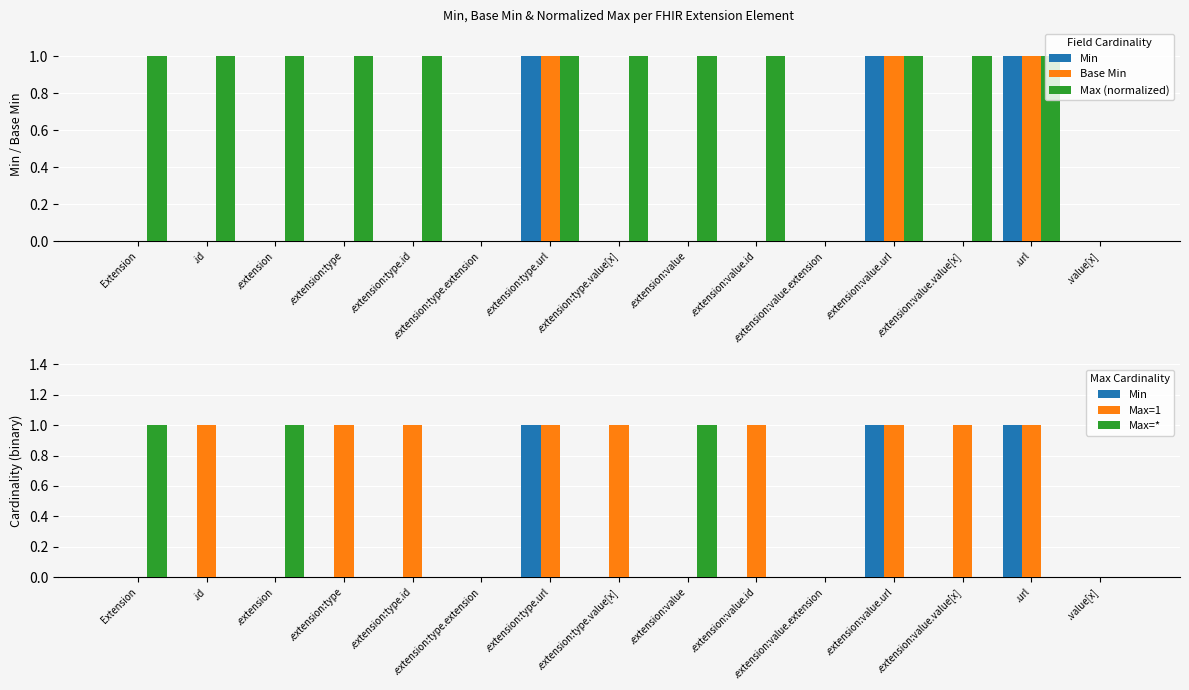

What is the value of the Max=1 bar at the 8th from the left?

1